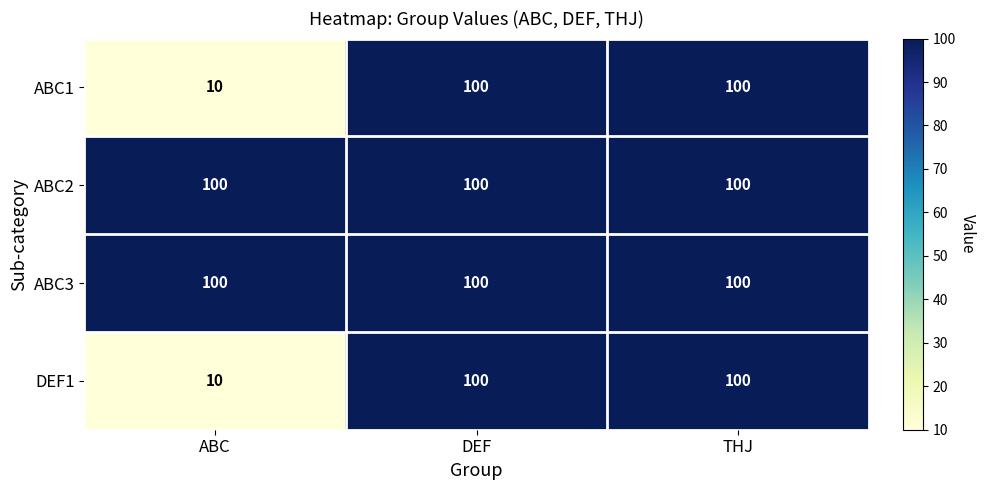

Which category has the lowest value across all series?

ABC